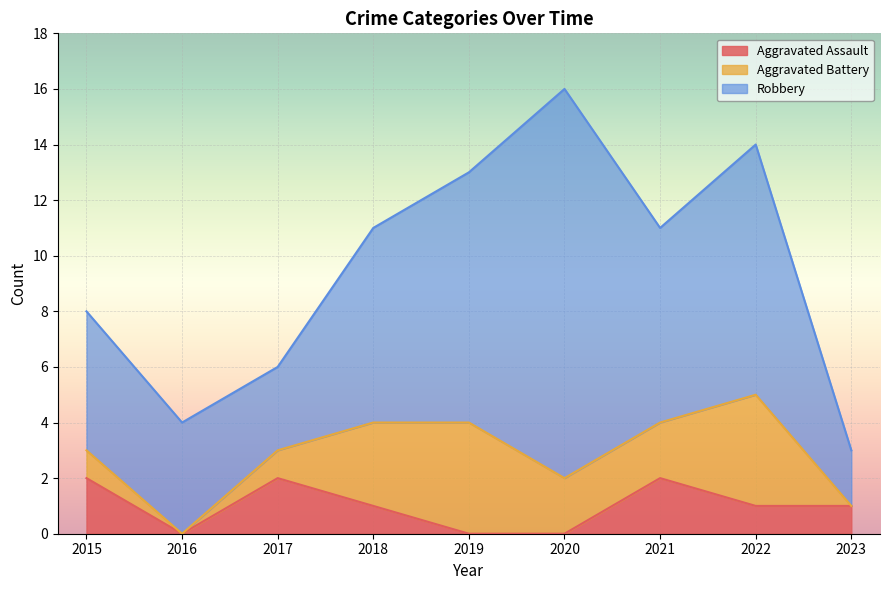

Which series has the largest range (max minus min)?

Robbery